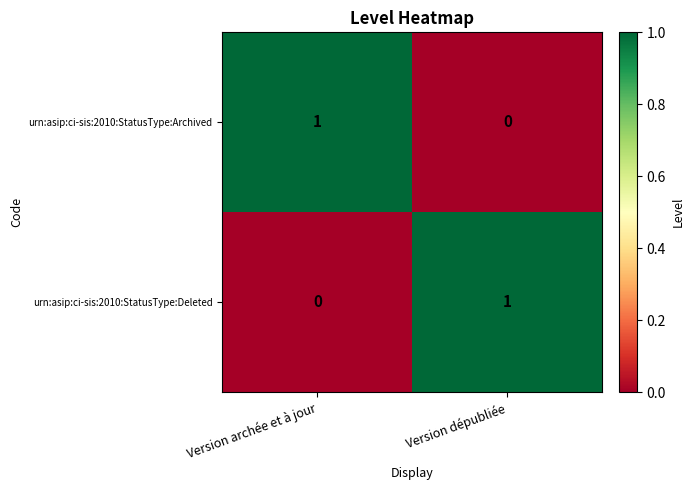

How many values in the urn:asip:ci-sis:2010:StatusType:Deleted series are below 1?

1